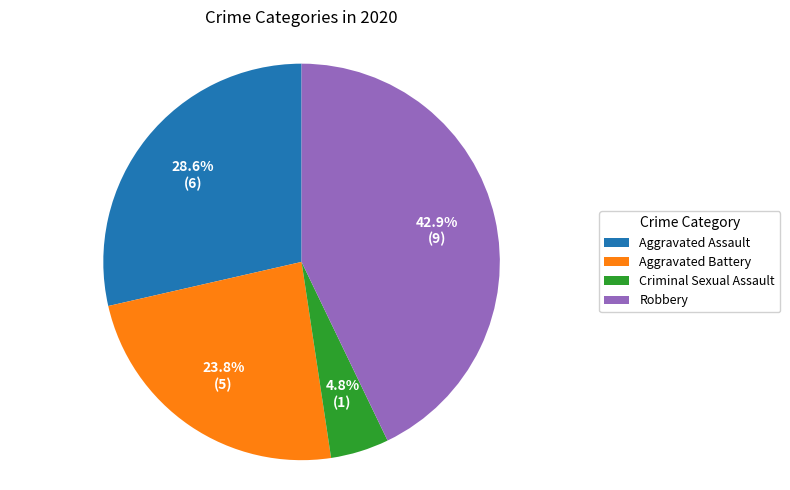

What is the smallest slice in the pie chart?

Criminal Sexual Assault